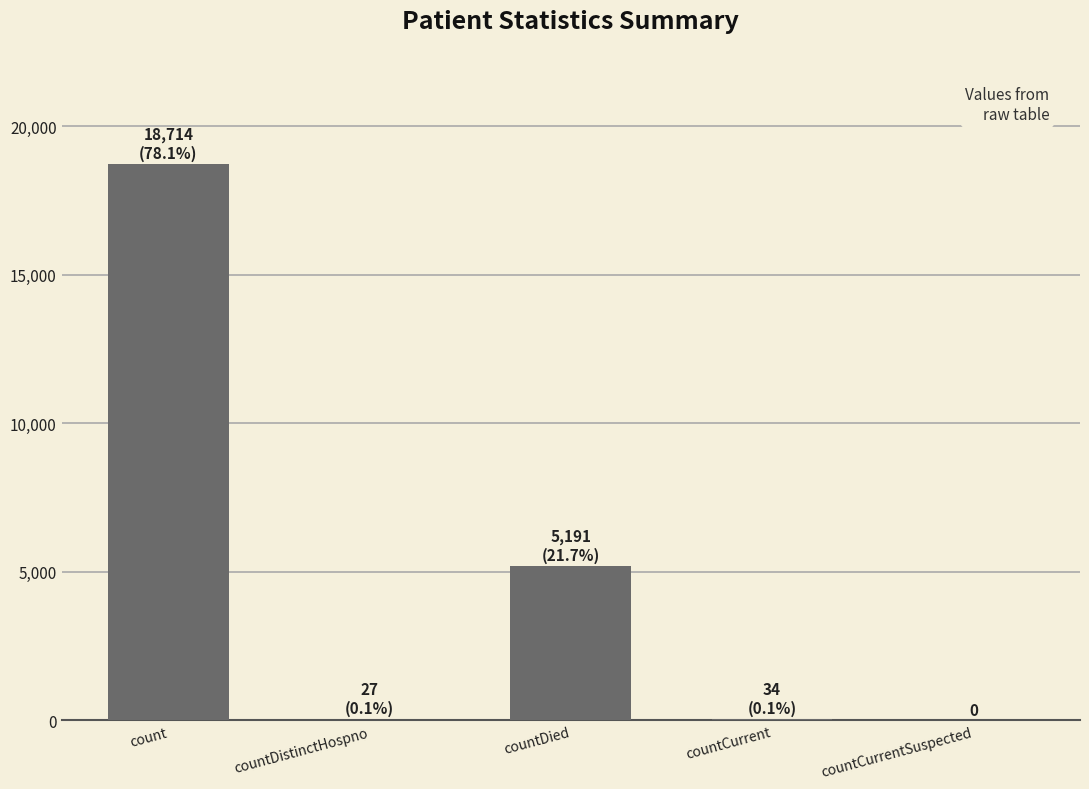

The value at countCurrentSuspected is -12480. True or false?

False